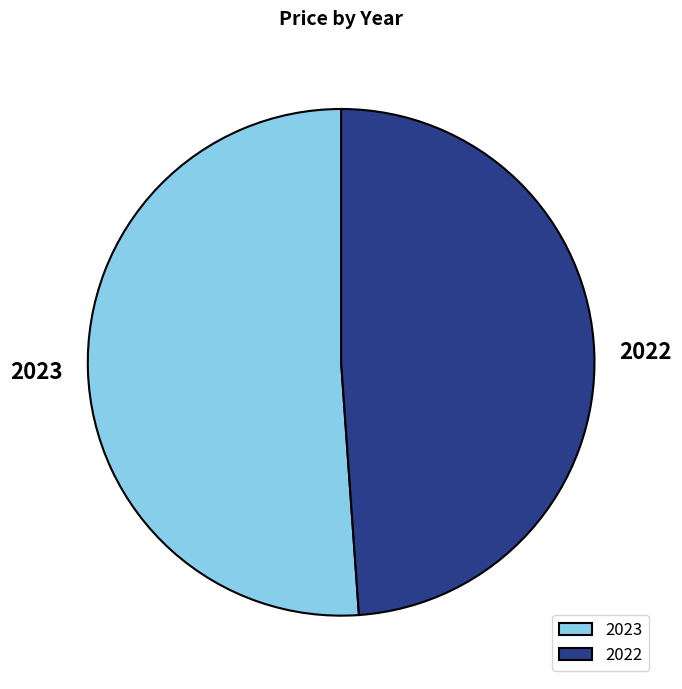

Is it true that 2022 is 55% of the pie?

False